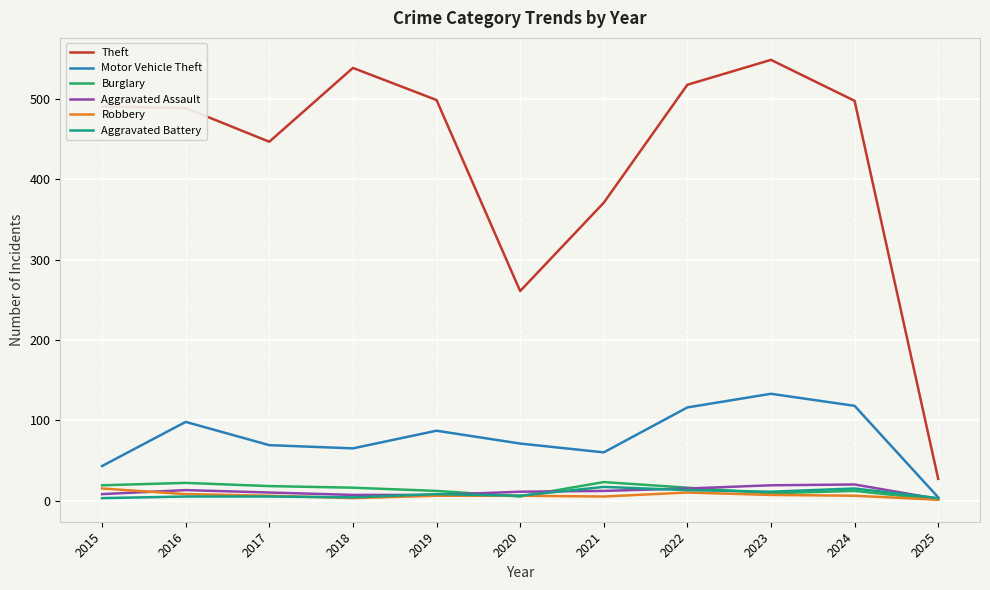

What is the difference between the maximum and minimum values in the Theft series?

522